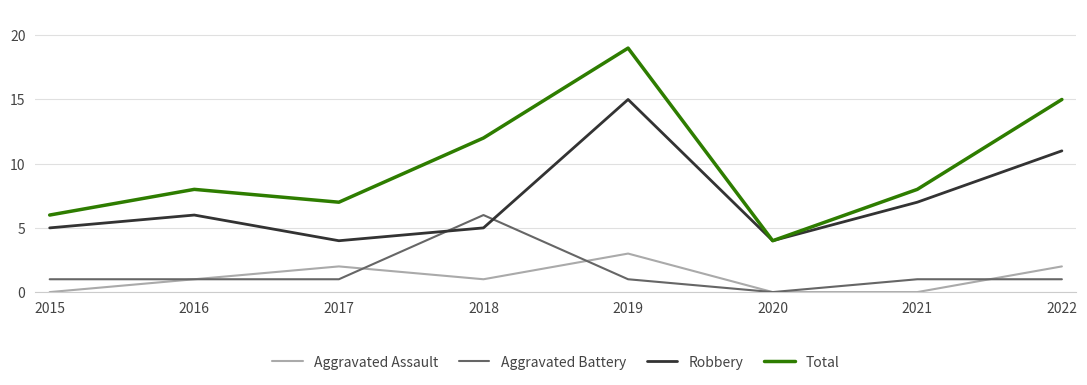

What are all the series names shown in the legend?

Aggravated Assault, Aggravated Battery, Robbery, Total